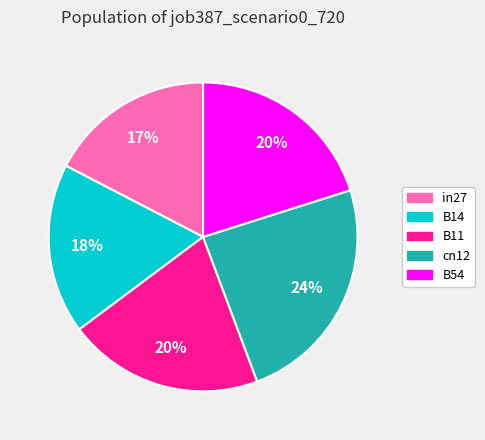

True or false: cn12 accounts for 34% of the total.

False